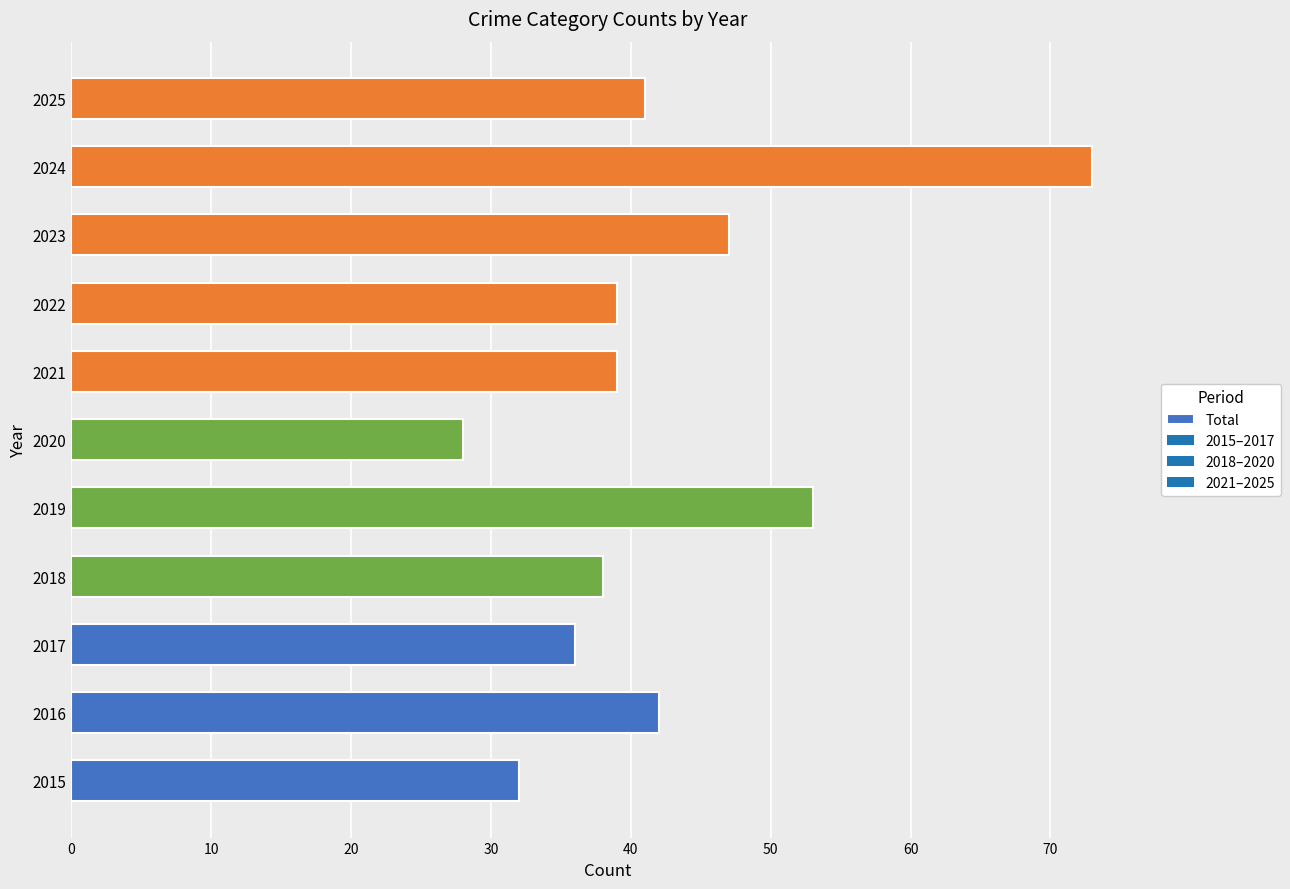

True or false: the data shows 39 at 2022.

True